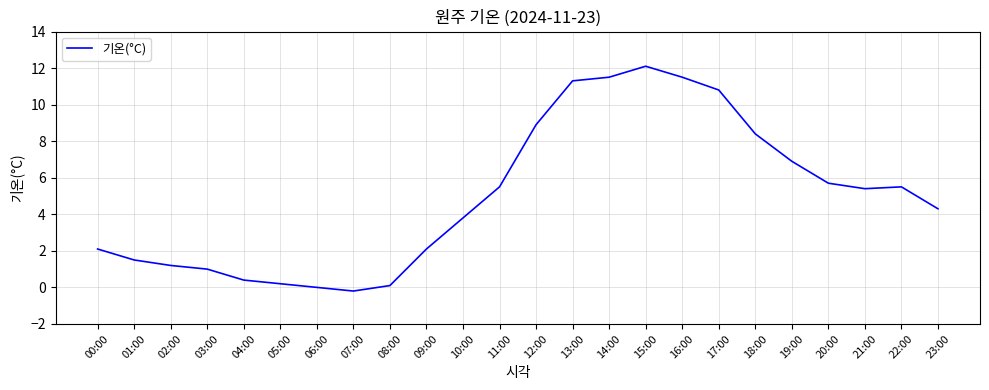

True or false: the data shows 1.7 at 10:00.

False